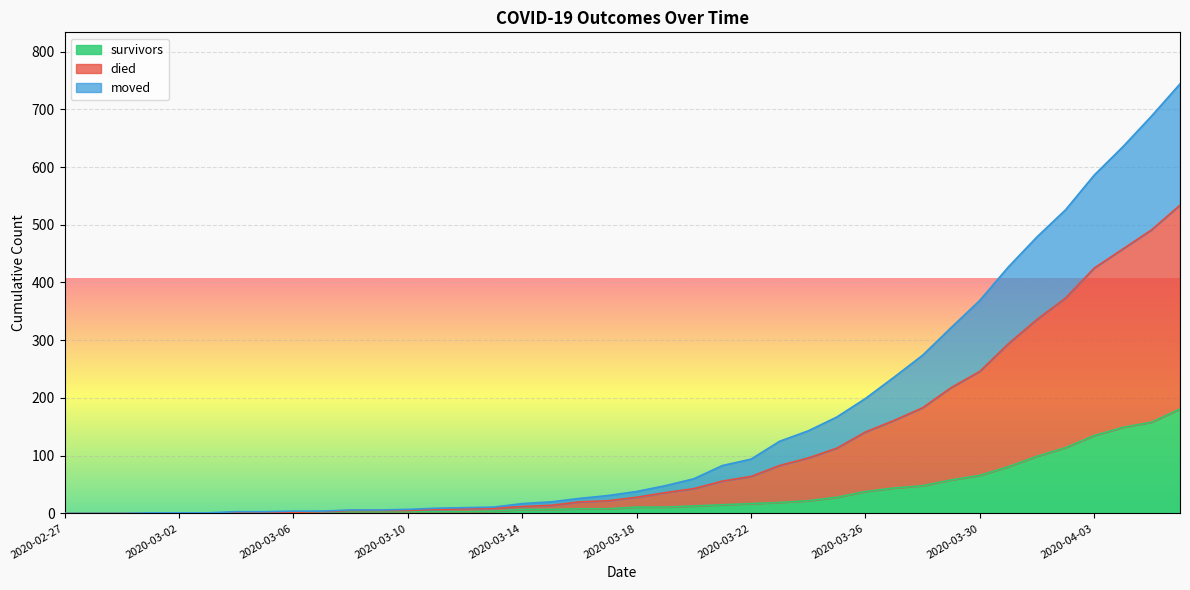

True or false: moved and survivors cross at least once.

False